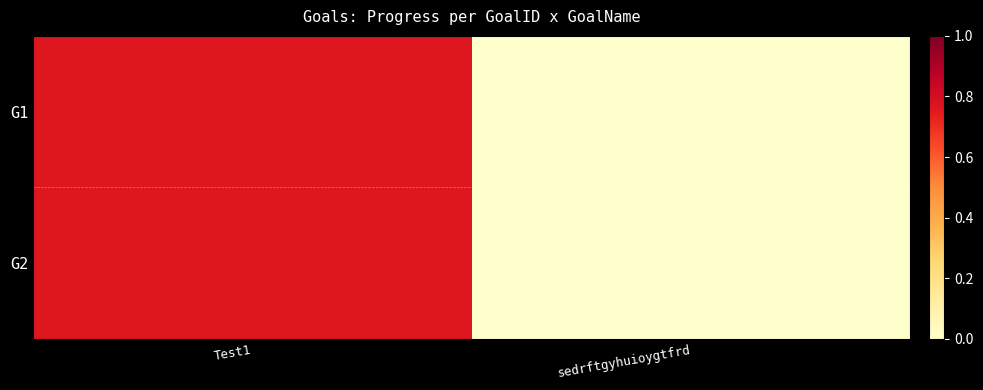

How many categories are shown in the chart?

2